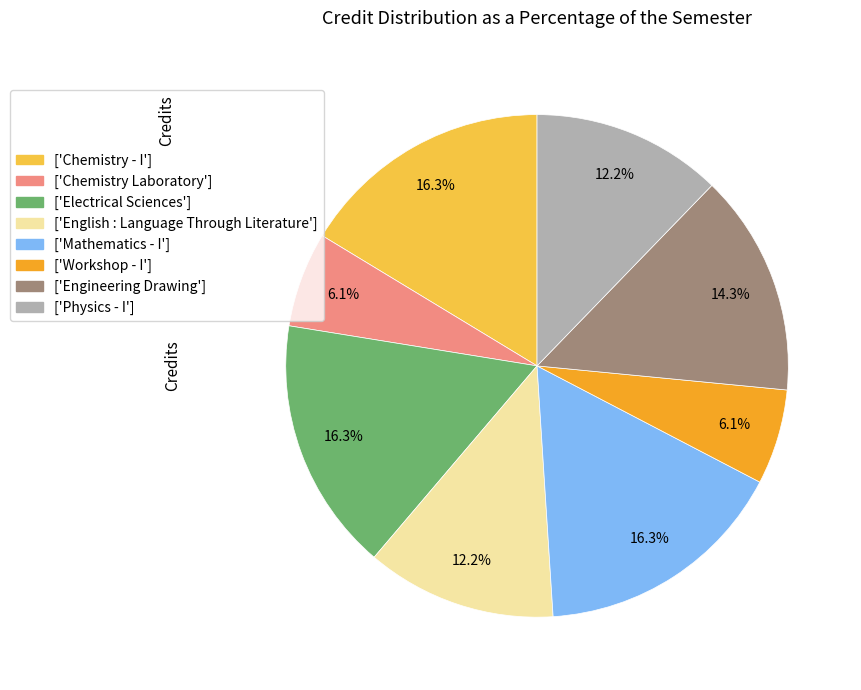

Is the sum of ['Chemistry Laboratory'] and ['Electrical Sciences'] greater than half?

No